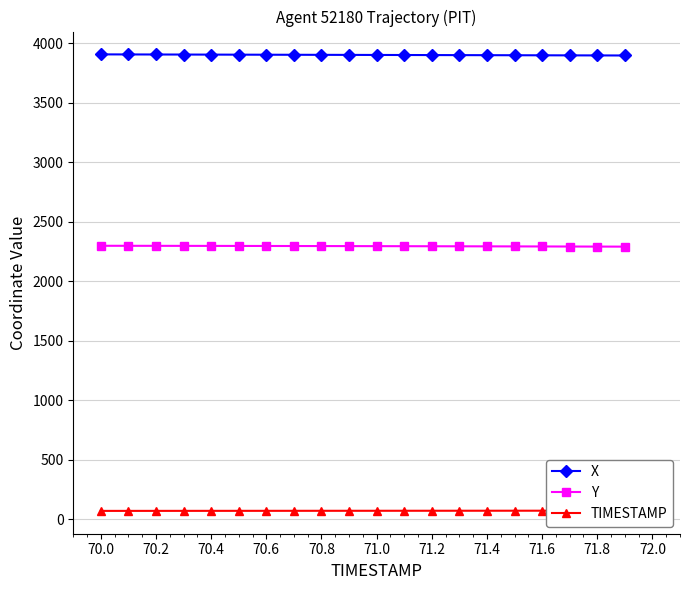

True or false: Y and TIMESTAMP cross at least once.

False